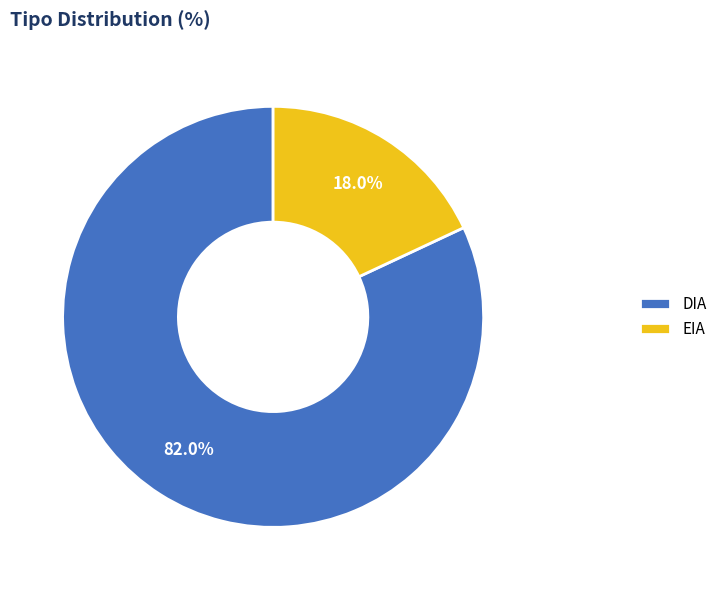

What is the smallest slice in the pie chart?

EIA